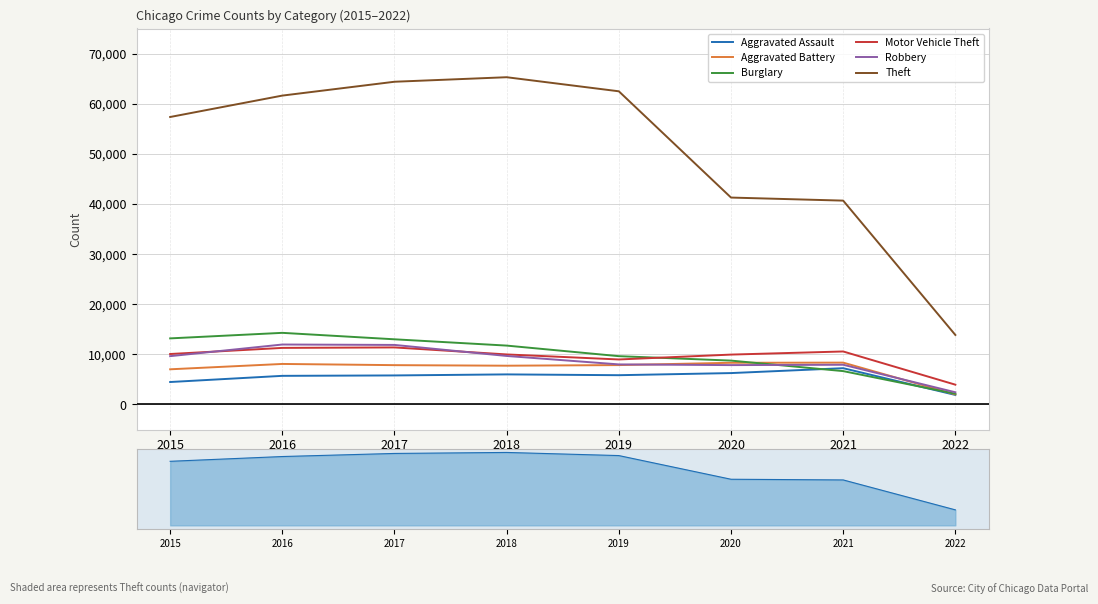

What value does the Burglary series have at 2020, to the nearest 50?

8750